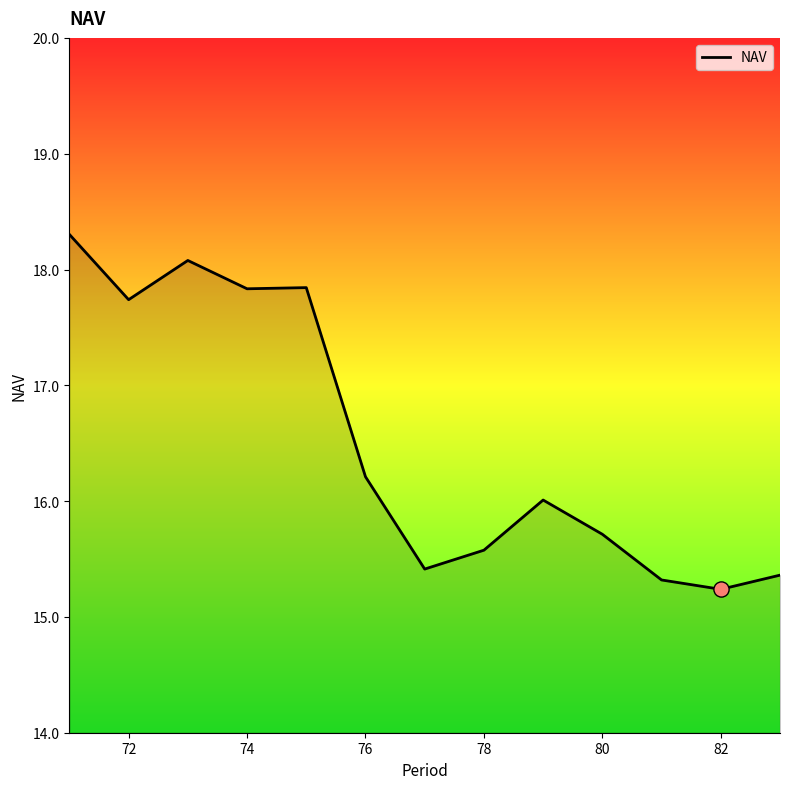

What is the difference between the maximum and minimum values?

3.1